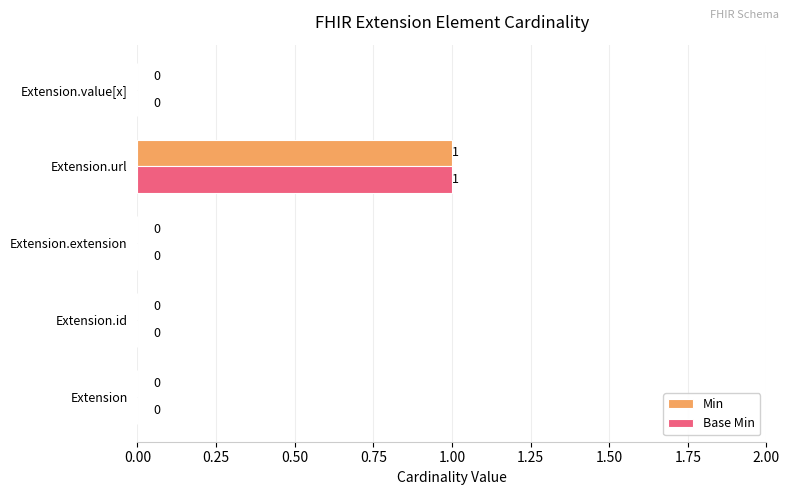

How many Base Min values are between 0 and 1?

5